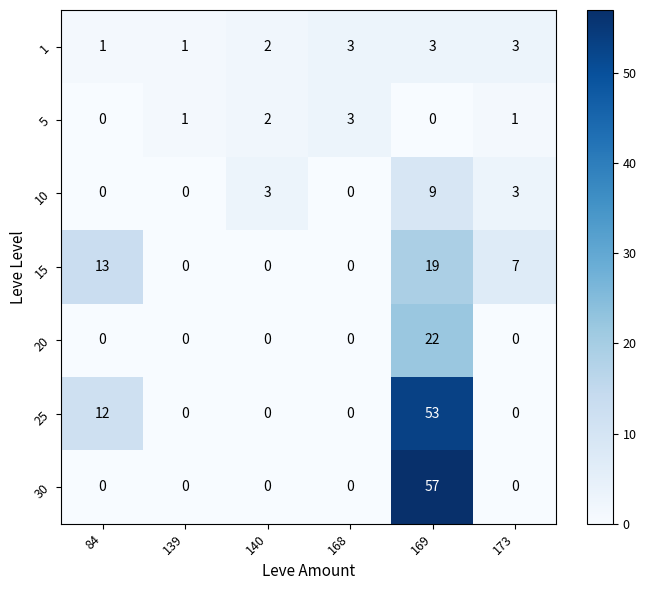

Is it true that 20 equals 22 at 169?

True